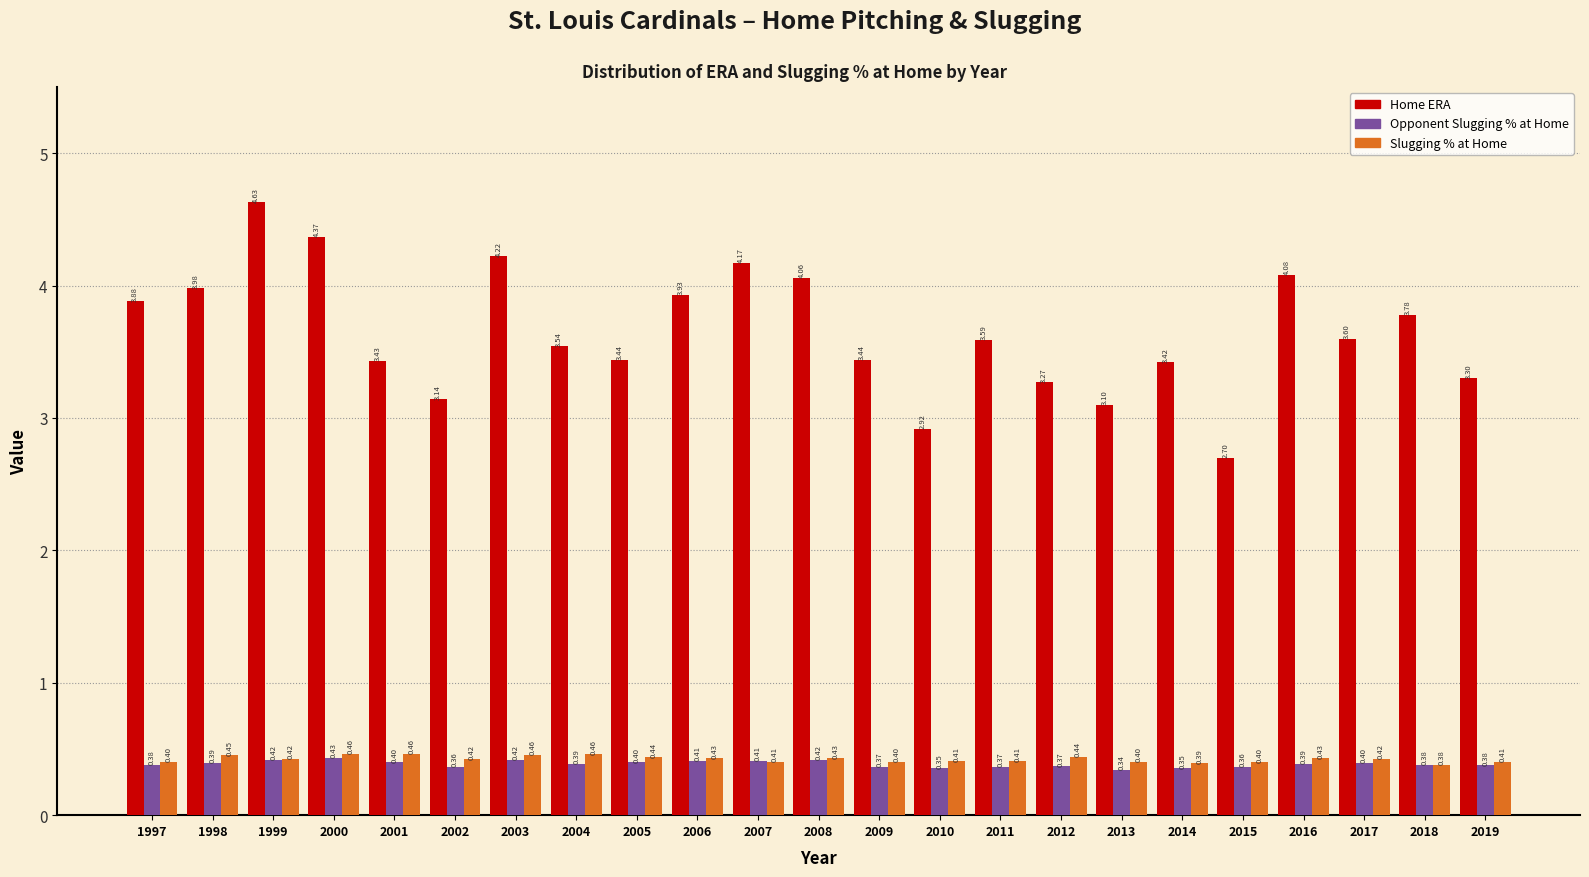

Is the value of Slugging % at Home at 2017 greater than the value of Opponent Slugging % at Home at 2018?

Yes